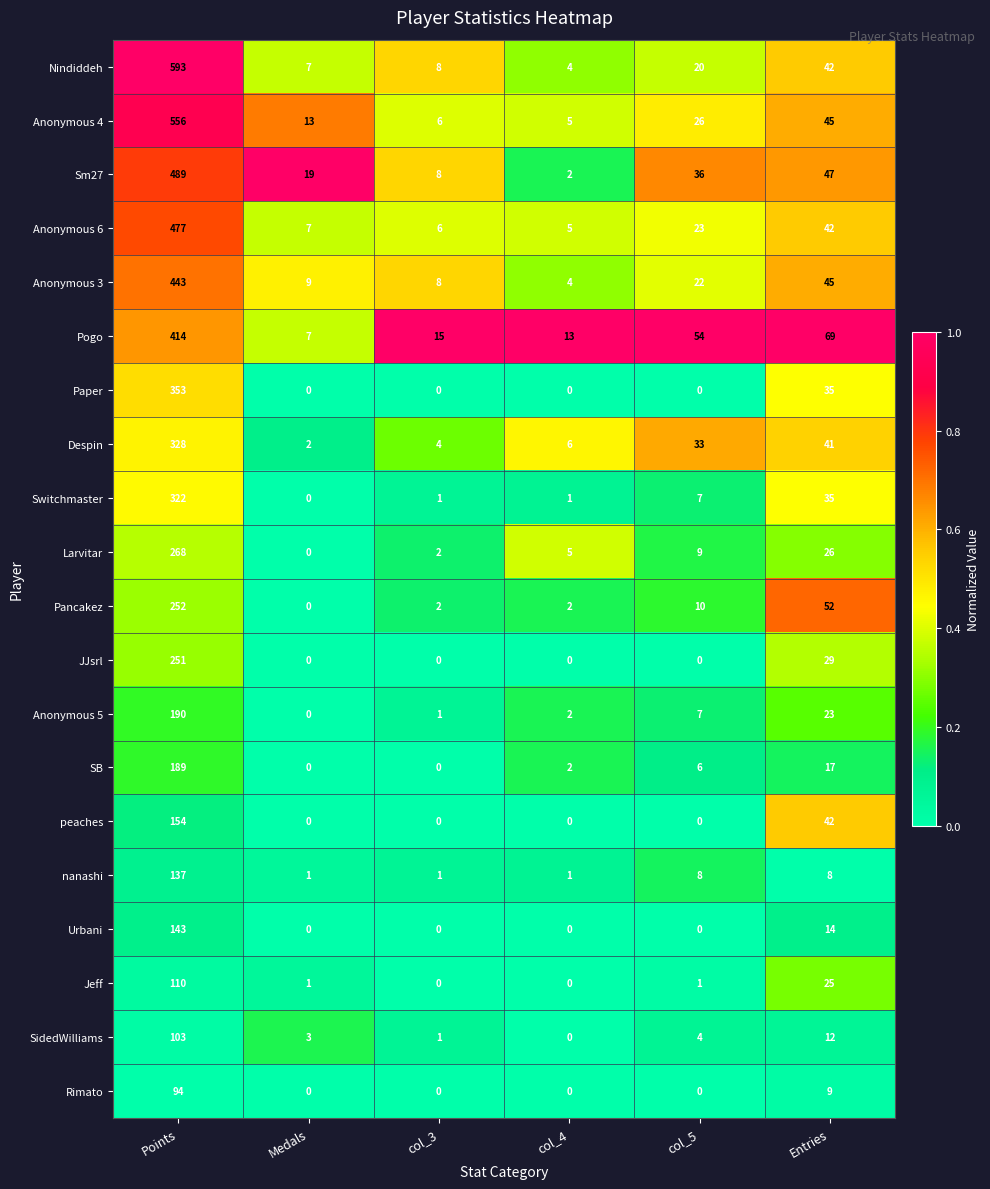

What is the greatest value displayed?

593